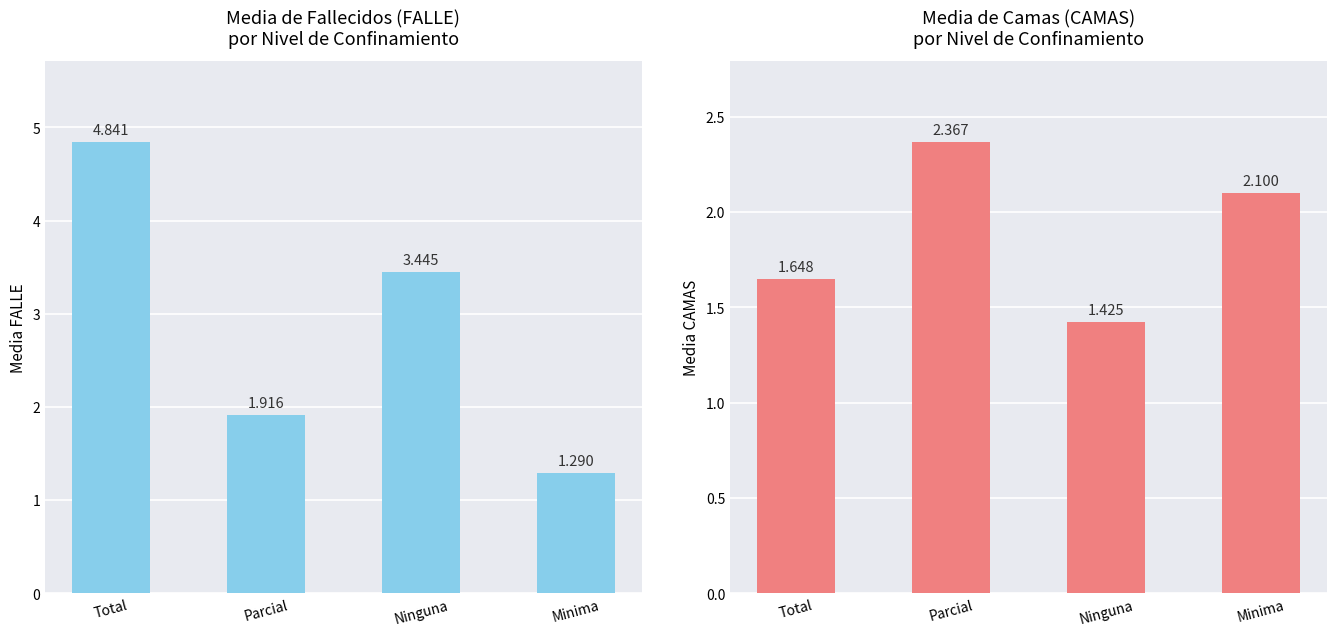

At which label is CAMAS closest to 1?

Ninguna